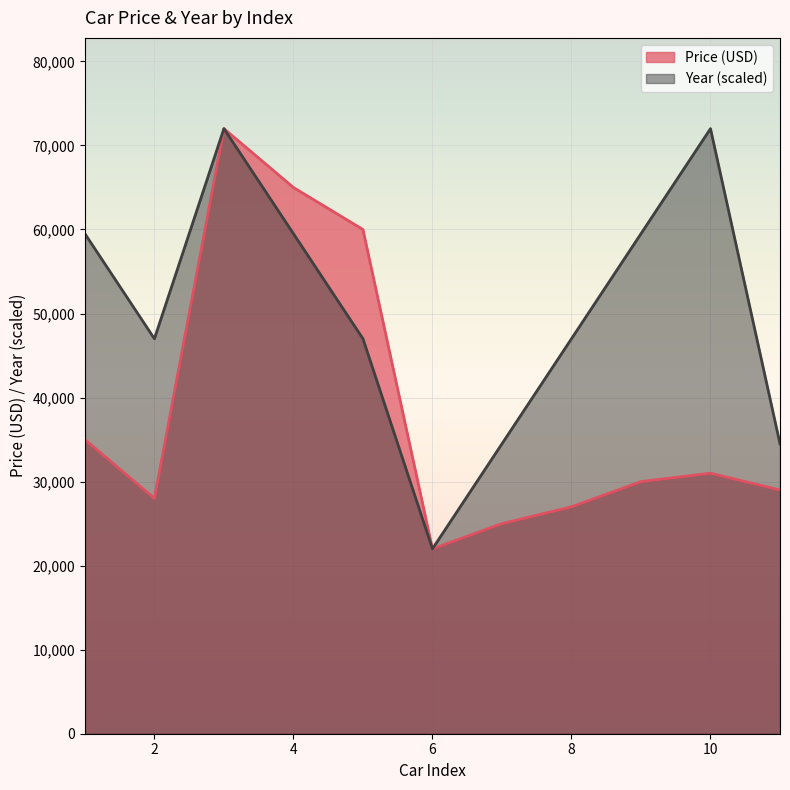

How many lines are shown in the chart?

2